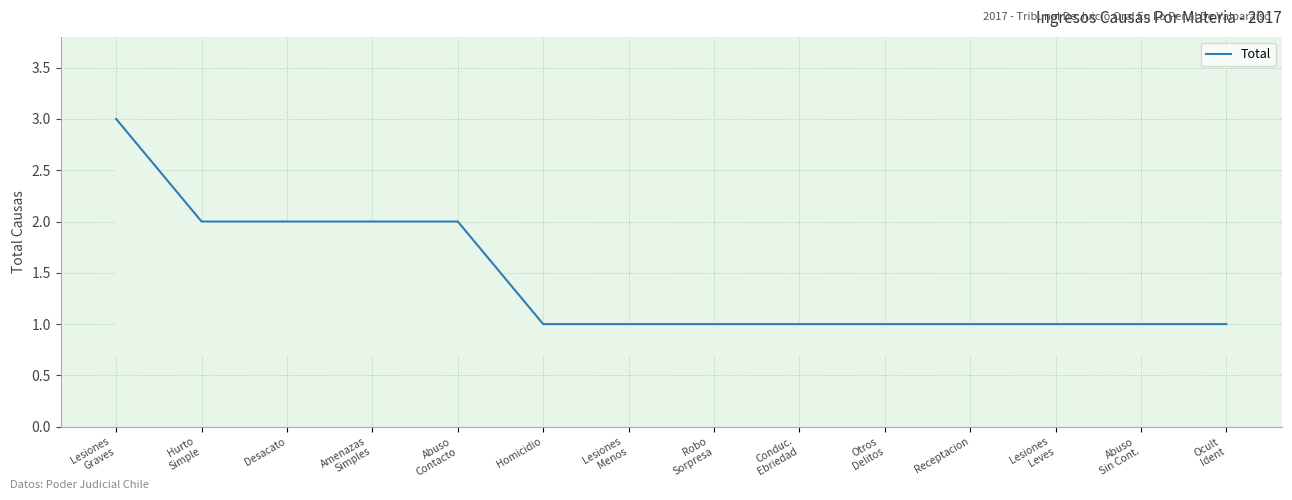

The chart shows a value of 1 at Lesiones
Leves. True or false?

True